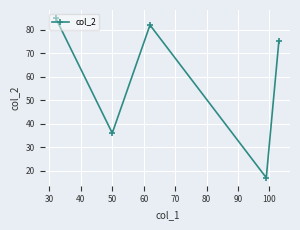

What is the average value?

59